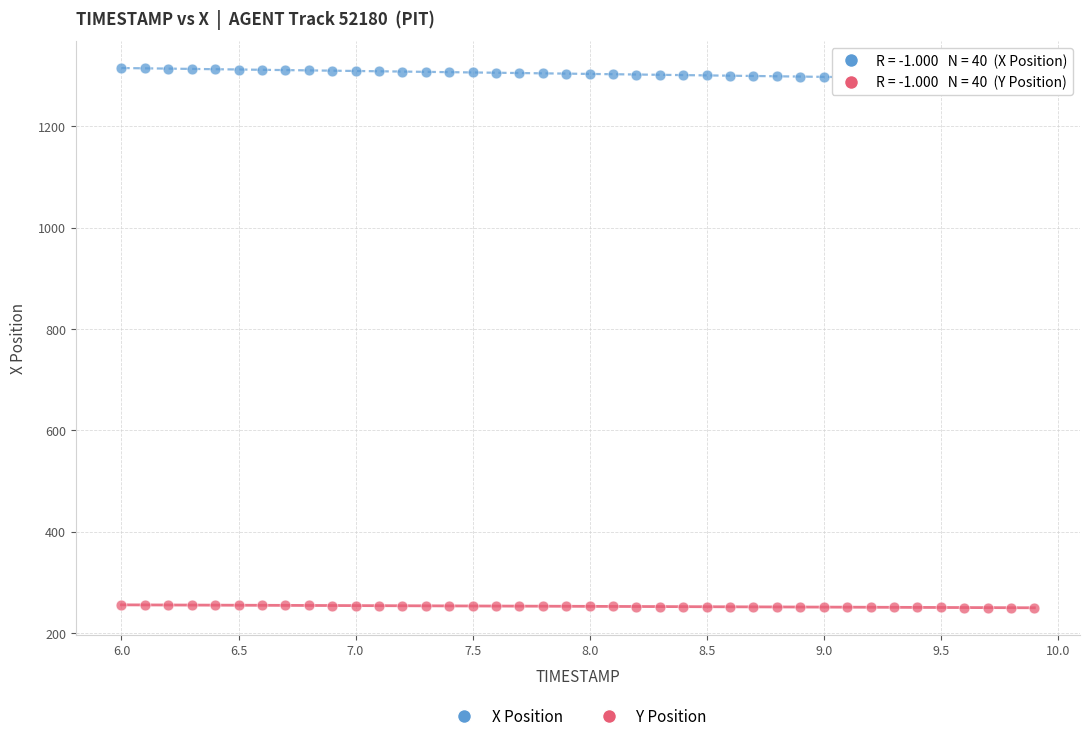

Which series reaches the maximum Y coordinate?

X Position